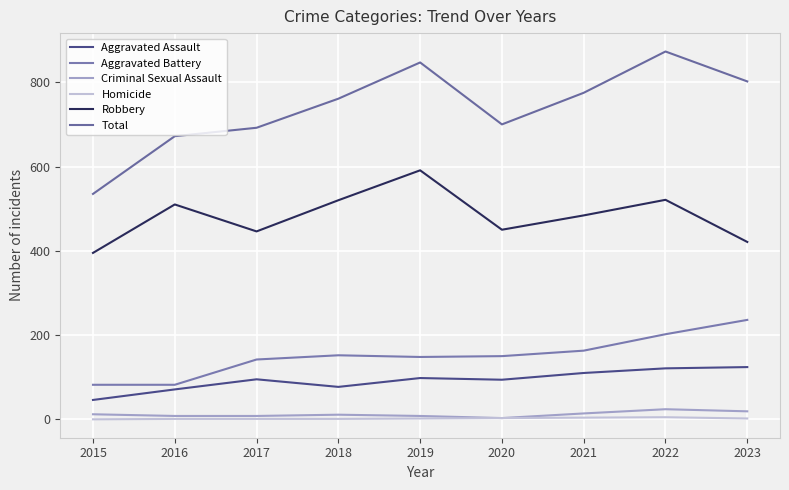

Does the chart display data point markers on the line(s)?

No